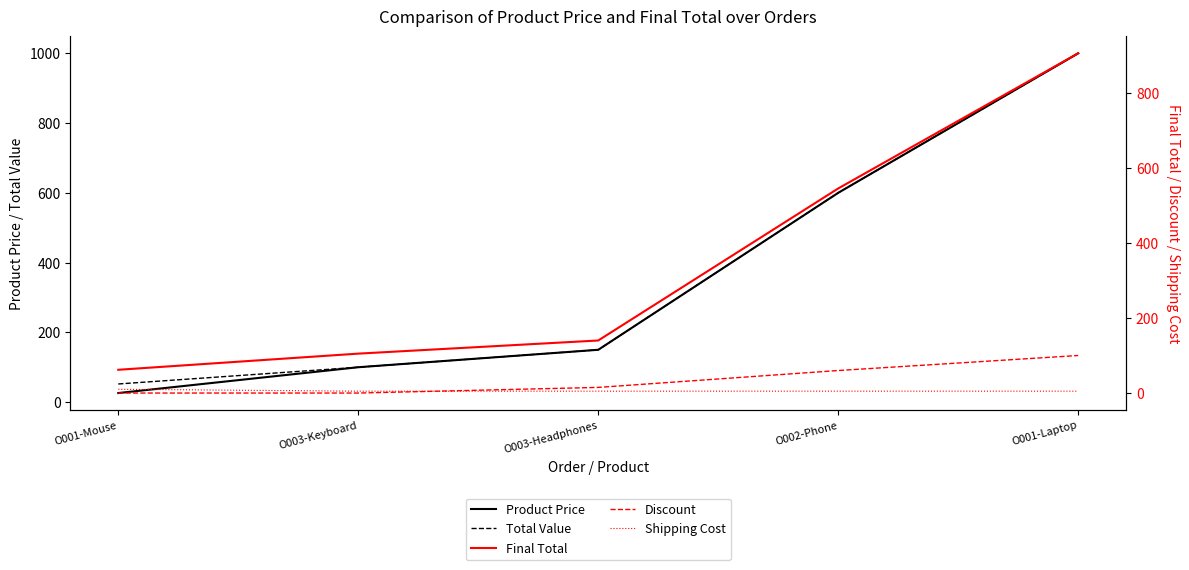

Reading right to left, what are all the values shown in this chart?

Product Price: O001-Laptop=1000.0	O002-Phone=600.0	O003-Headphones=150.0	O003-Keyboard=100.0	O001-Mouse=26.0
Total Value: O001-Laptop=1000.0	O002-Phone=600.0	O003-Headphones=150.0	O003-Keyboard=100.0	O001-Mouse=52.0
Final Total: O001-Laptop=905.0	O002-Phone=545.0	O003-Headphones=140.0	O003-Keyboard=105.0	O001-Mouse=62.0
Discount: O001-Laptop=100.0	O002-Phone=60.0	O003-Headphones=15.0	O003-Keyboard=0.0	O001-Mouse=0.0
Shipping Cost: O001-Laptop=5.0	O002-Phone=5.0	O003-Headphones=5.0	O003-Keyboard=5.0	O001-Mouse=10.0